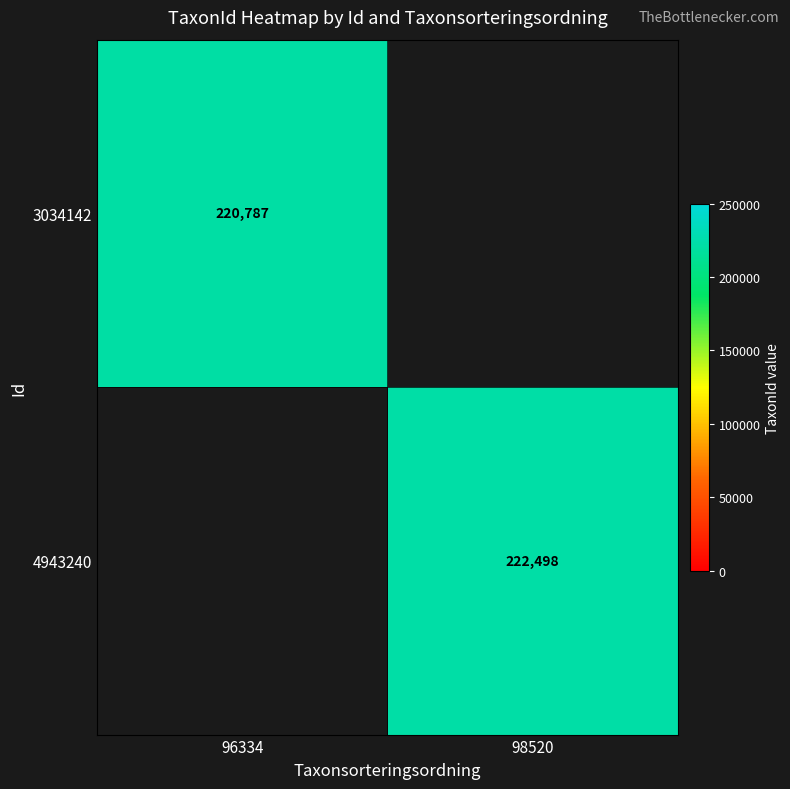

True or false: 3034142 has a value of 107997 at 96334.

False